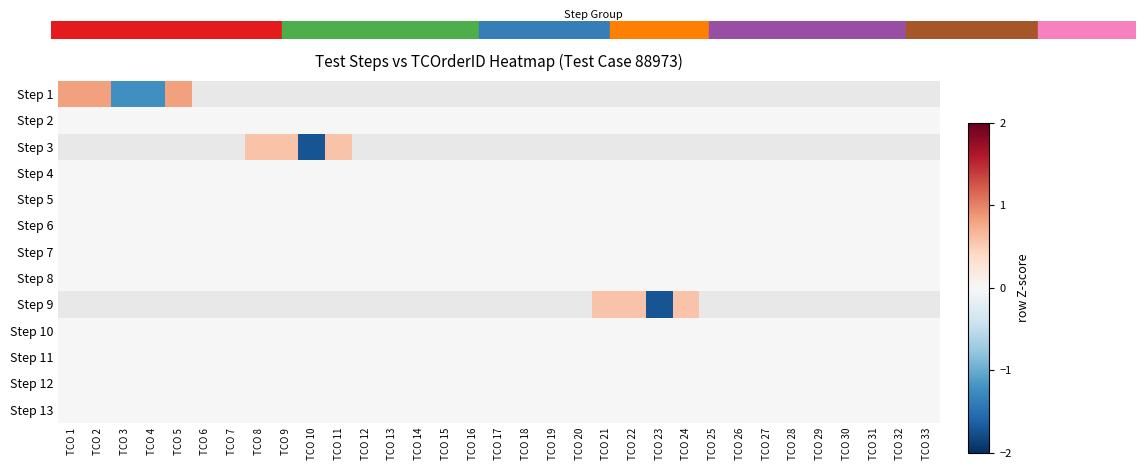

List the series in order of their peak value, highest first.

Step 1, Step 2, Step 3, Step 4, Step 5, Step 6, Step 7, Step 8, Step 9, Step 10, Step 11, Step 12, Step 13